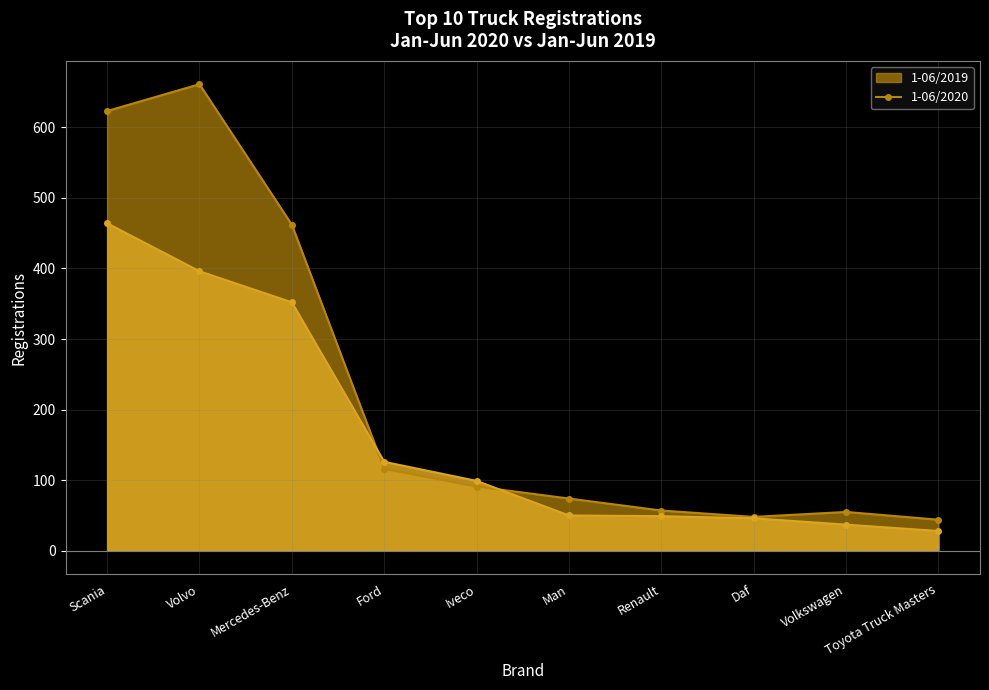

What is the difference between the second highest and minimum values in the 1-06/2020 series?

368